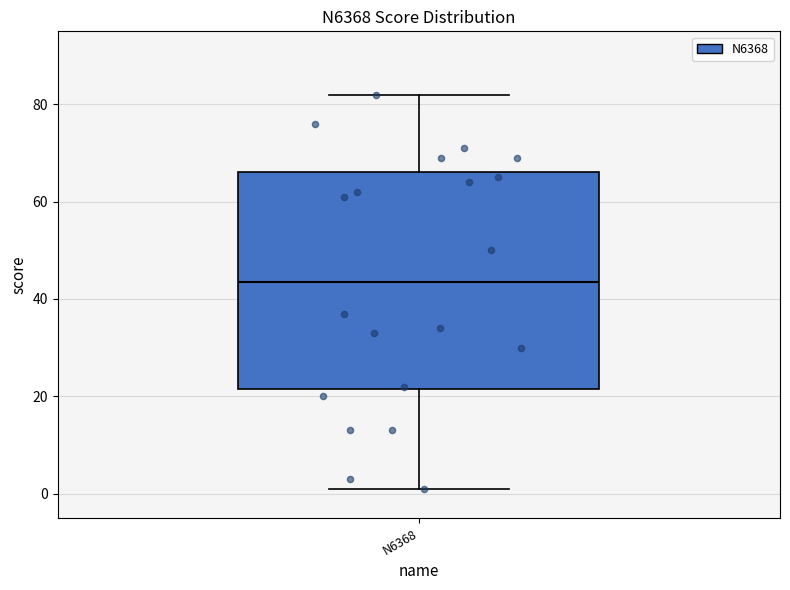

Where is the upper edge of the box for N6368 on the y-axis? The values are not printed on the chart, so give them approximately, as read against the axis.

66